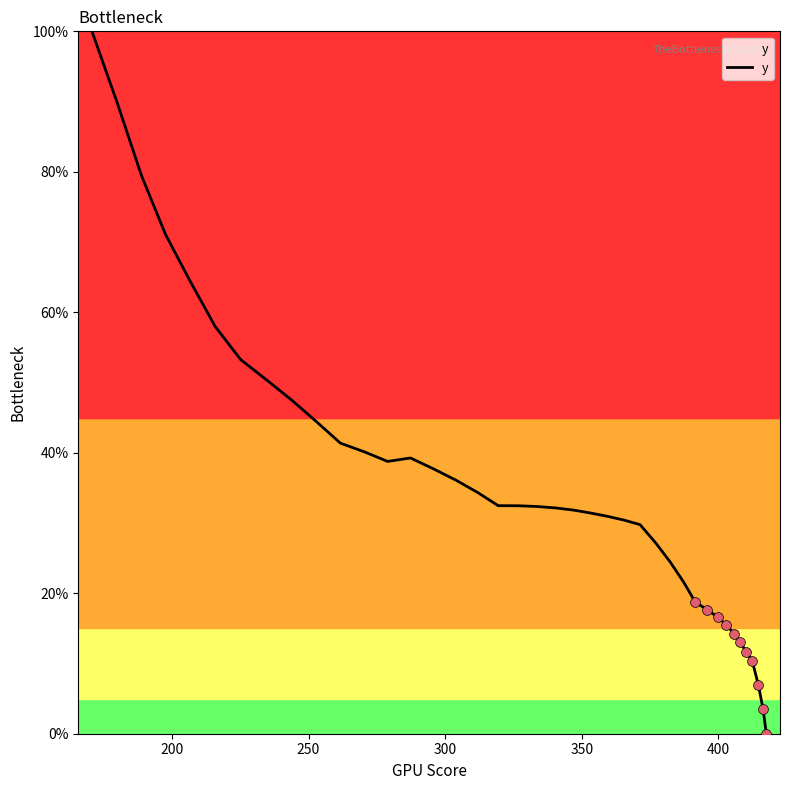

What is the difference between the maximum and minimum values?

100.0